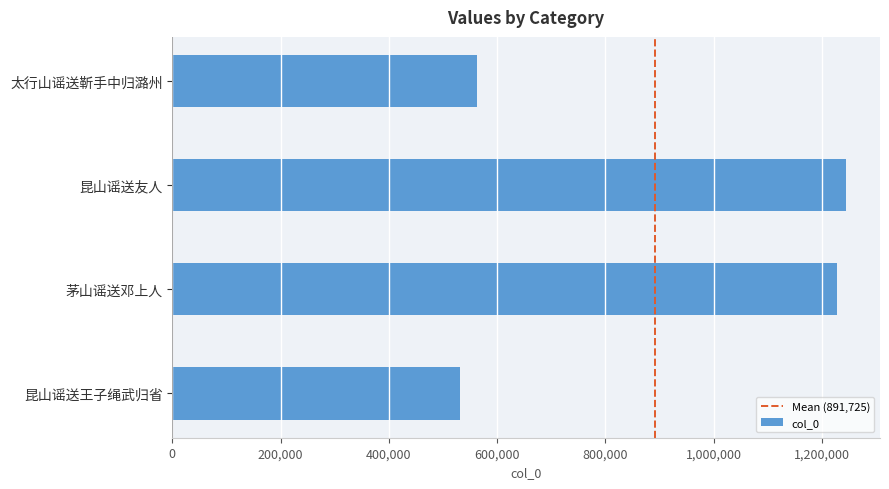

Where is the data nearest to the value 888399?

太行山谣送靳手中归潞州